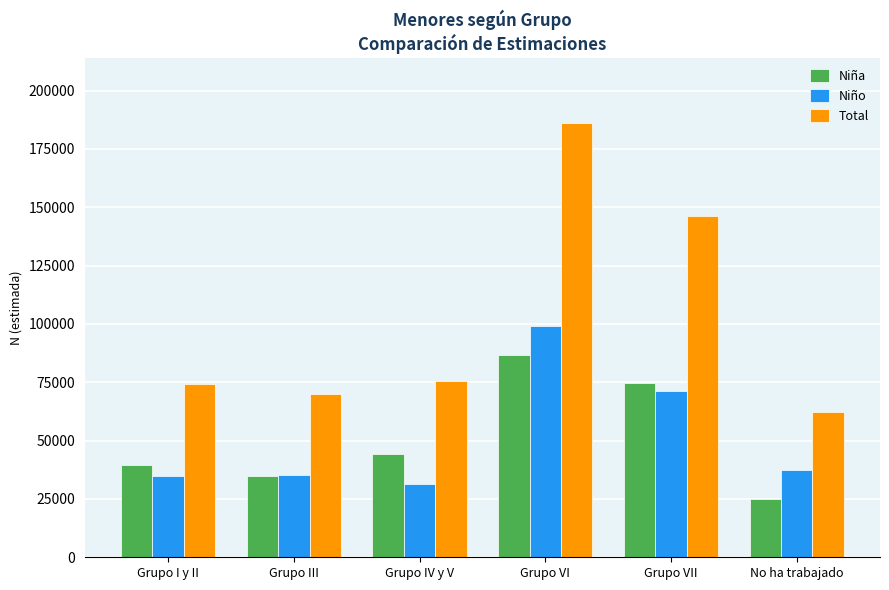

Which category has the lowest value in the Niño series?

Grupo IV y V